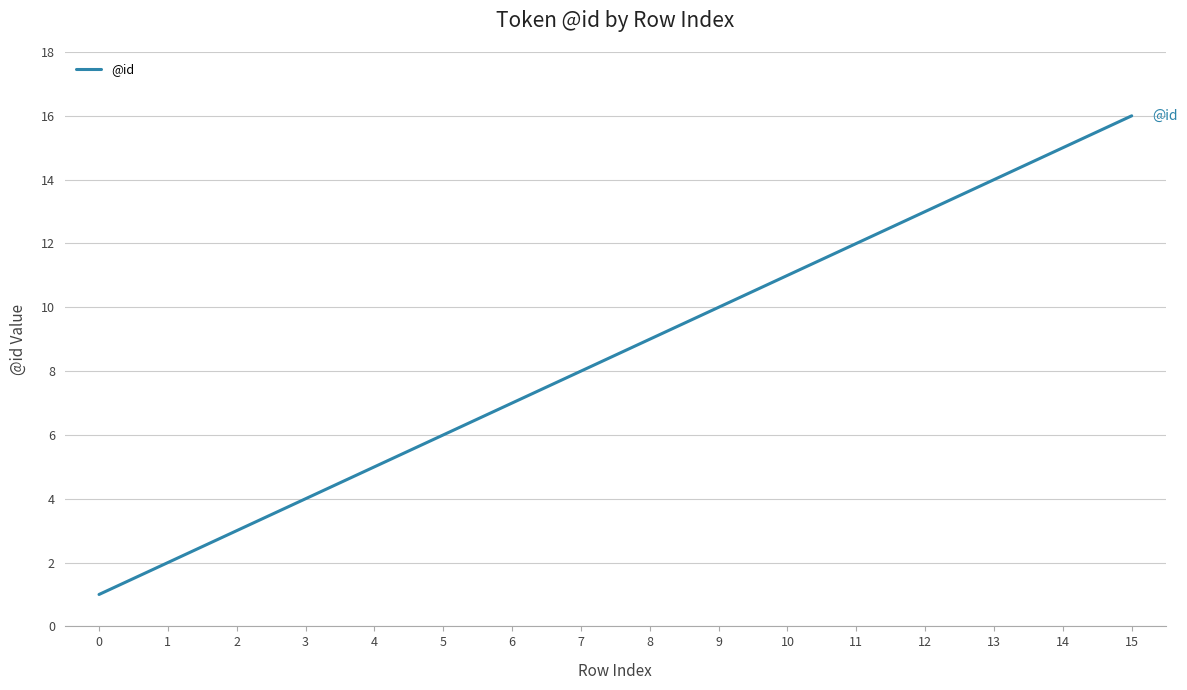

Where is the data nearest to the value 8?

7